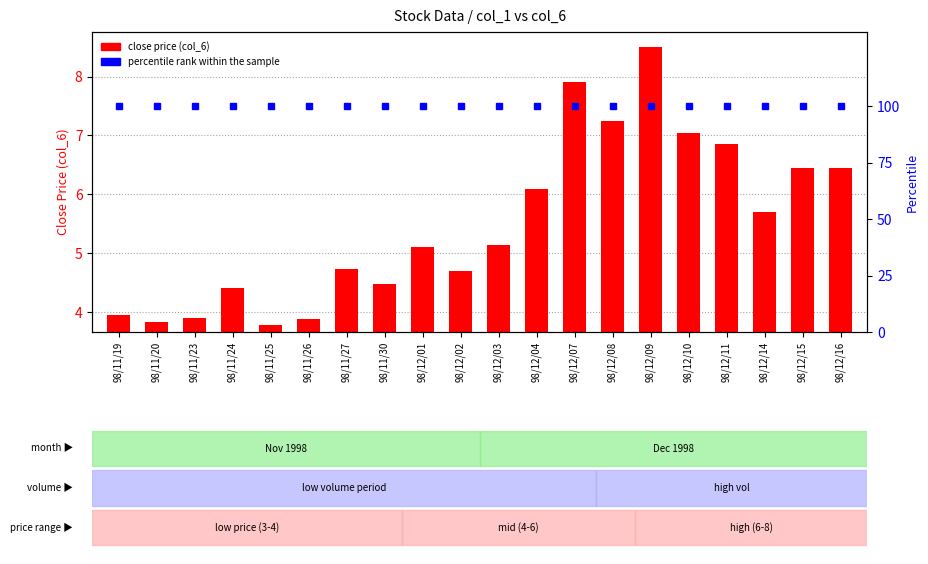

Which has a higher value, 98/12/14 or 98/12/15?

98/12/15